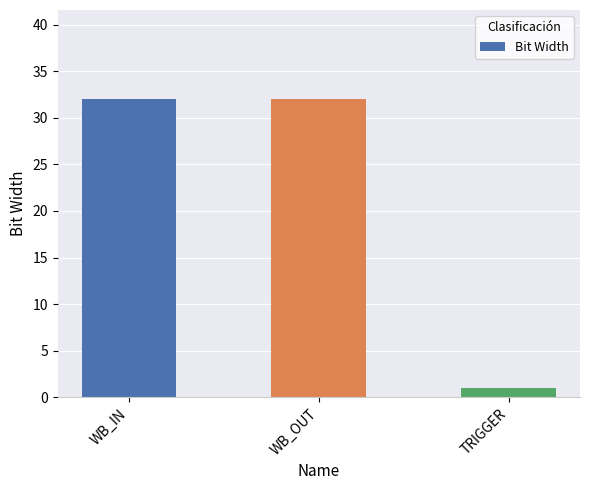

The value at WB_IN is 53. True or false?

False